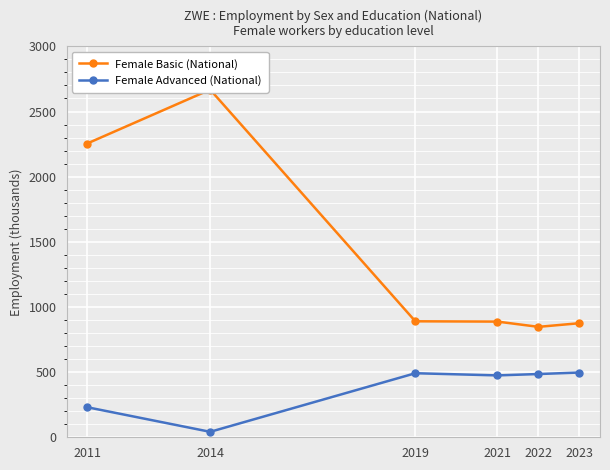

At which category does Female Basic (National) reach its first local peak?

2014